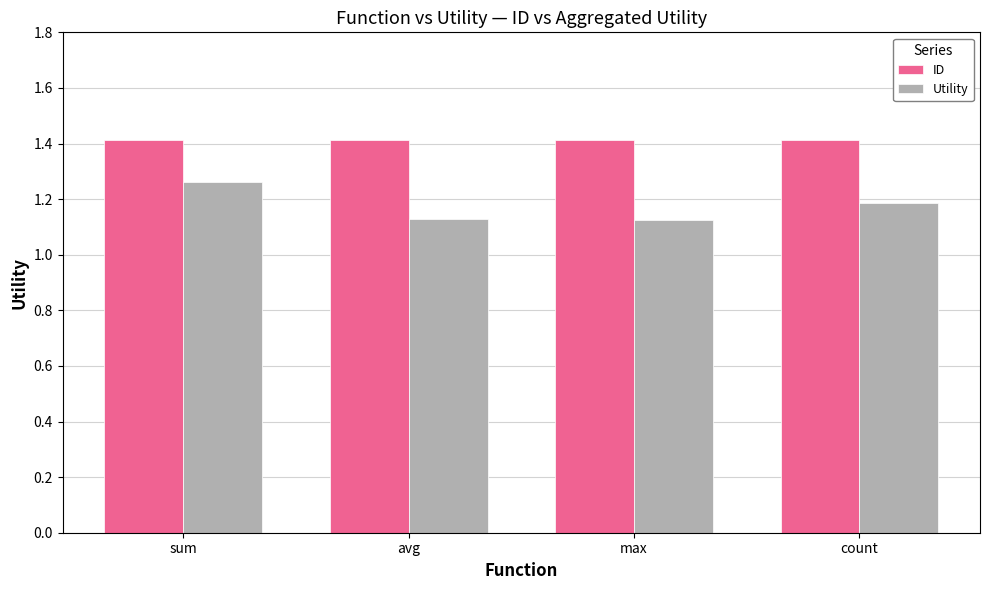

List the series in order of their peak value, highest first.

ID, Utility